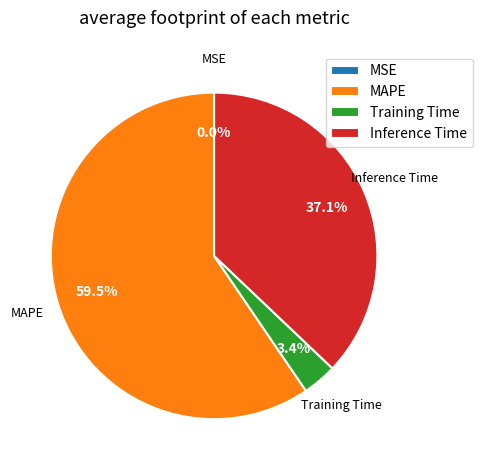

Which slice is the largest?

MAPE